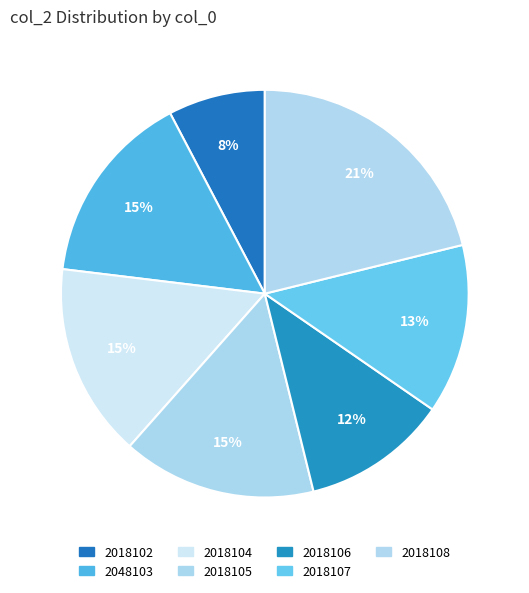

What percentage is the 2048103 slice, to the nearest percent?

15%